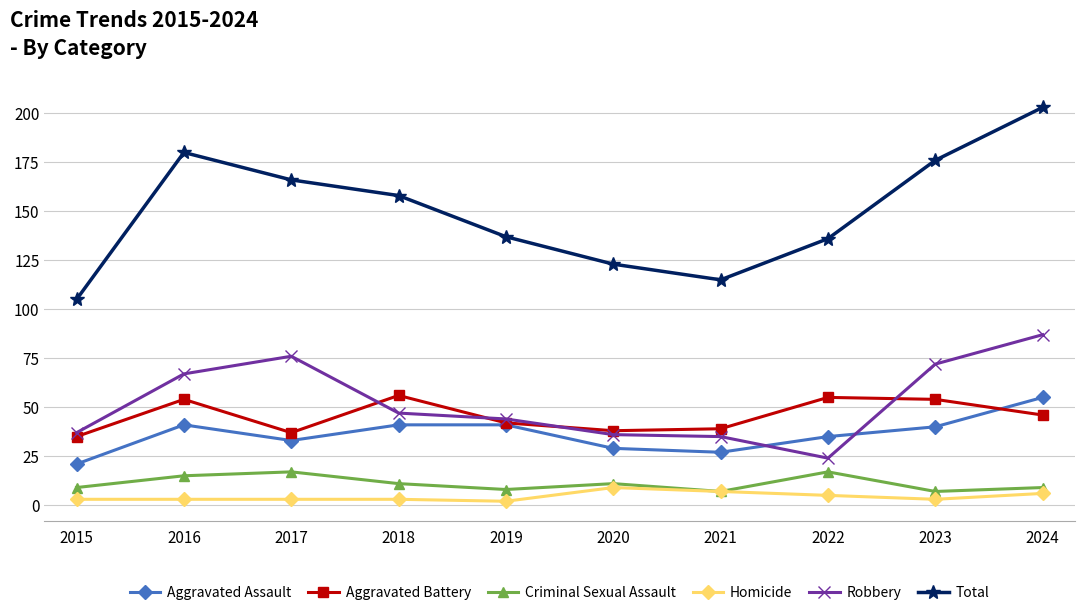

How many data points does each series have?

10